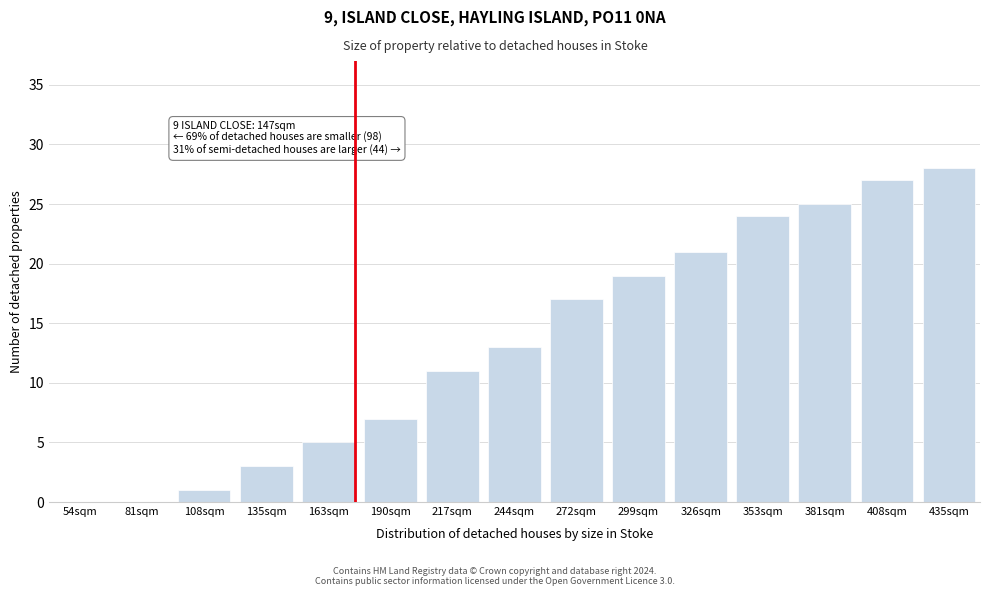

Reading left to right, what are all the values shown in this chart?

54sqm=0	81sqm=0	108sqm=1	135sqm=3	163sqm=5	190sqm=7	217sqm=11	244sqm=13	272sqm=17	299sqm=19	326sqm=21	353sqm=24	381sqm=25	408sqm=27	435sqm=28